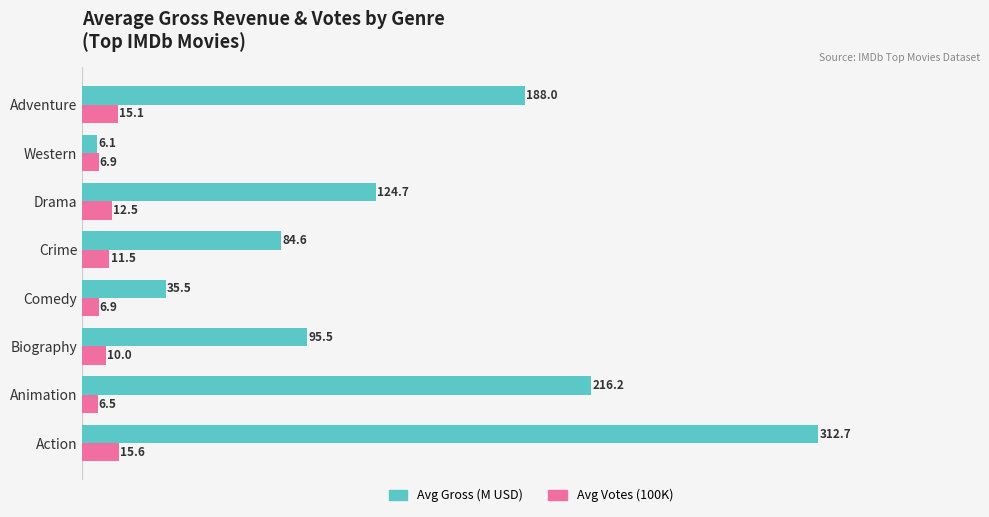

List the series in order of their peak value, lowest first.

Avg Votes (100K), Avg Gross (M USD)